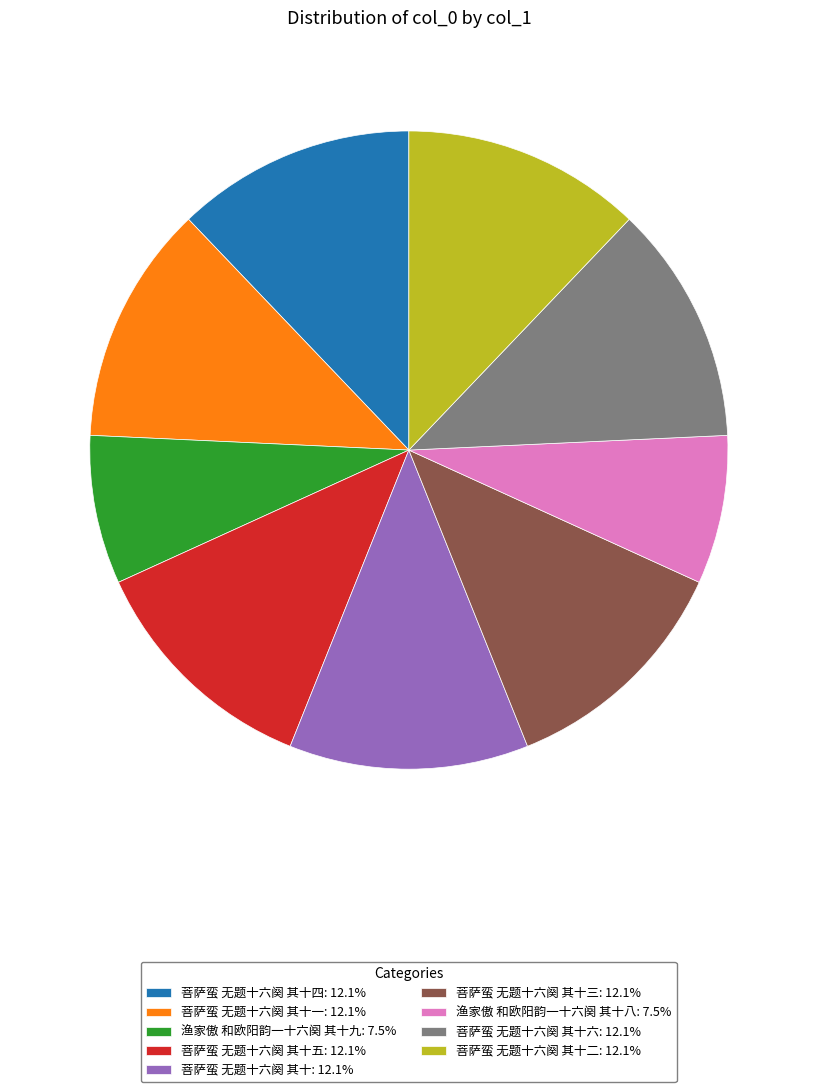

Is the sum of 渔家傲 和欧阳韵一十六阕 其十九: 7.5% and 渔家傲 和欧阳韵一十六阕 其十八: 7.5% greater than half?

No